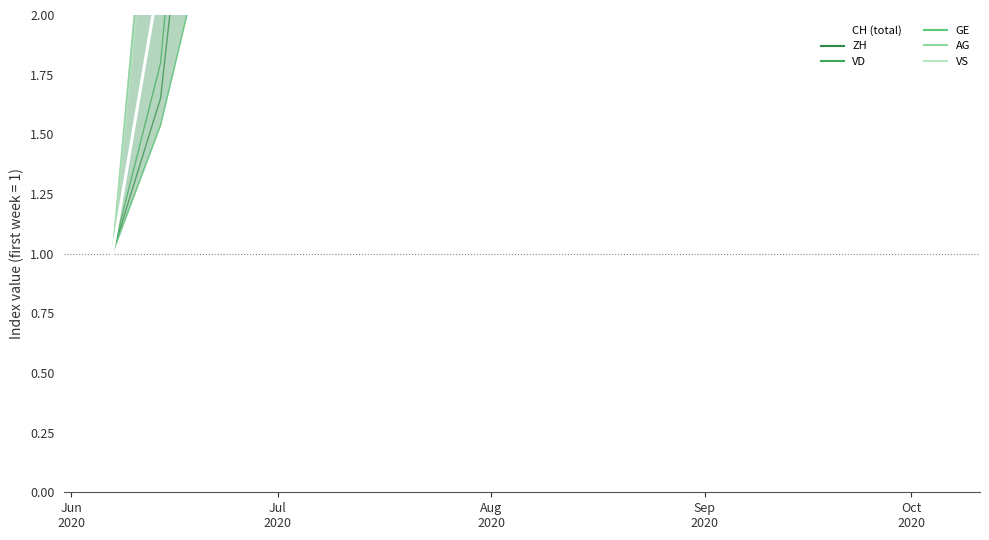

What is the label of the 1st point from the left?

Jun
2020